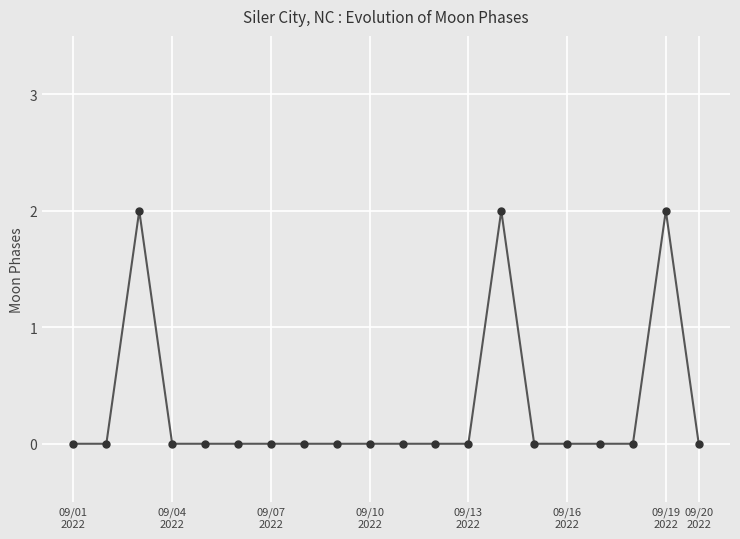

Reading left to right, list all the values displayed in this chart.

0	0	2	0	0	0	0	0	0	0	0	0	0	2	0	0	0	0	2	0